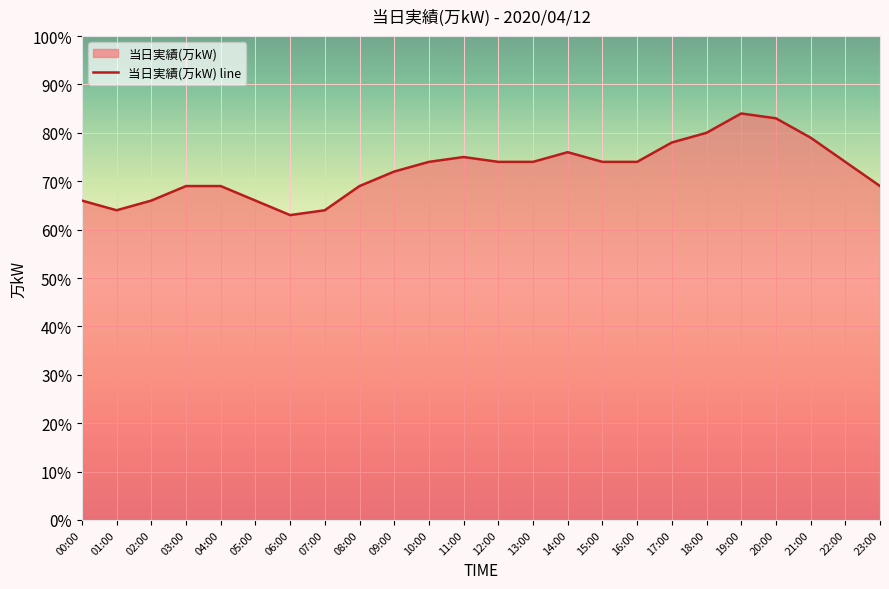

List the labels in order of value, smallest first.

06:00, 01:00, 07:00, 00:00, 02:00, 05:00, 03:00, 04:00, 08:00, 23:00, 09:00, 10:00, 12:00, 13:00, 15:00, 16:00, 22:00, 11:00, 14:00, 17:00, 21:00, 18:00, 20:00, 19:00